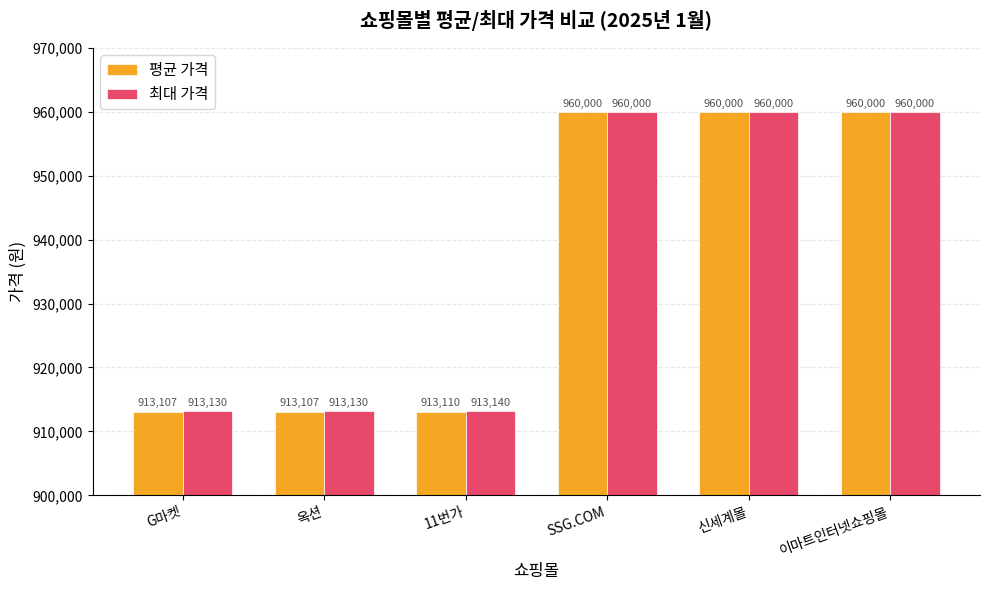

Are the bars horizontal?

No